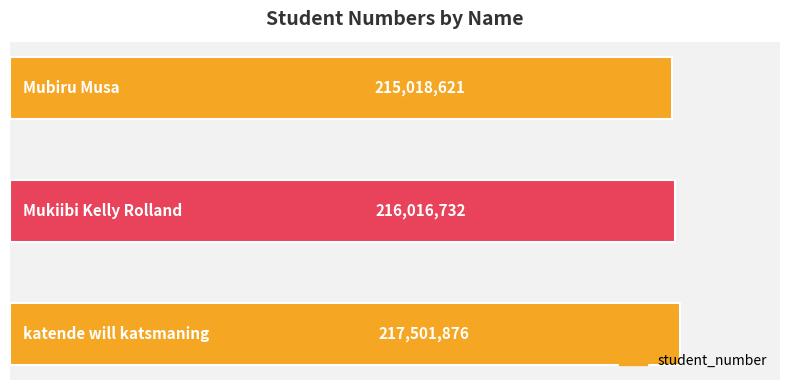

What is the difference between the maximum and second lowest values?

1485144